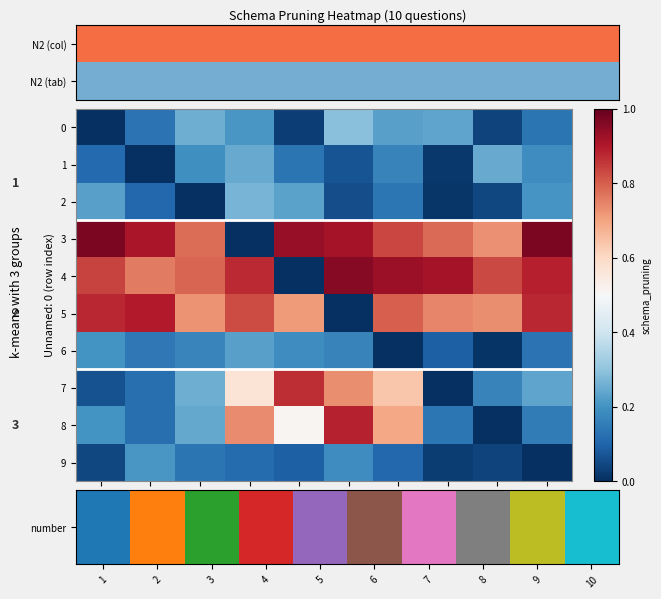

Which category has the highest value in the 2 series?

4